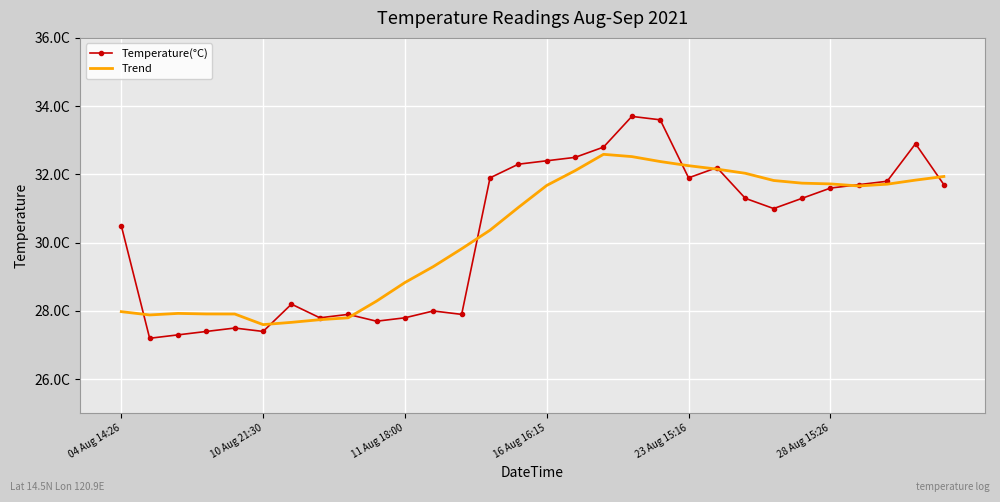

At which label is Temperature(°C) closest to 30?

04 Aug 14:26